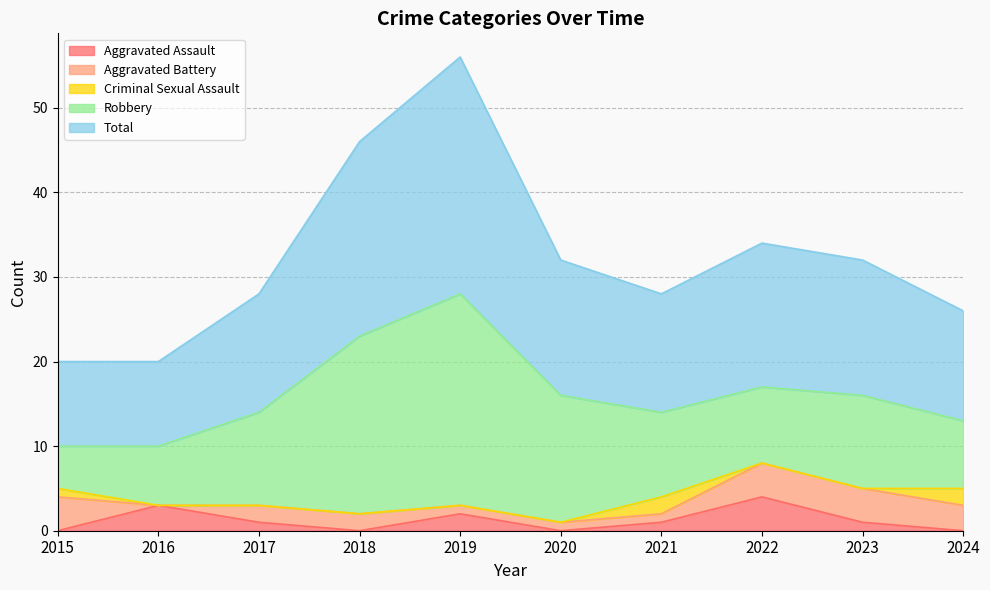

What is the value of the Total point at the 10th from the left?

13